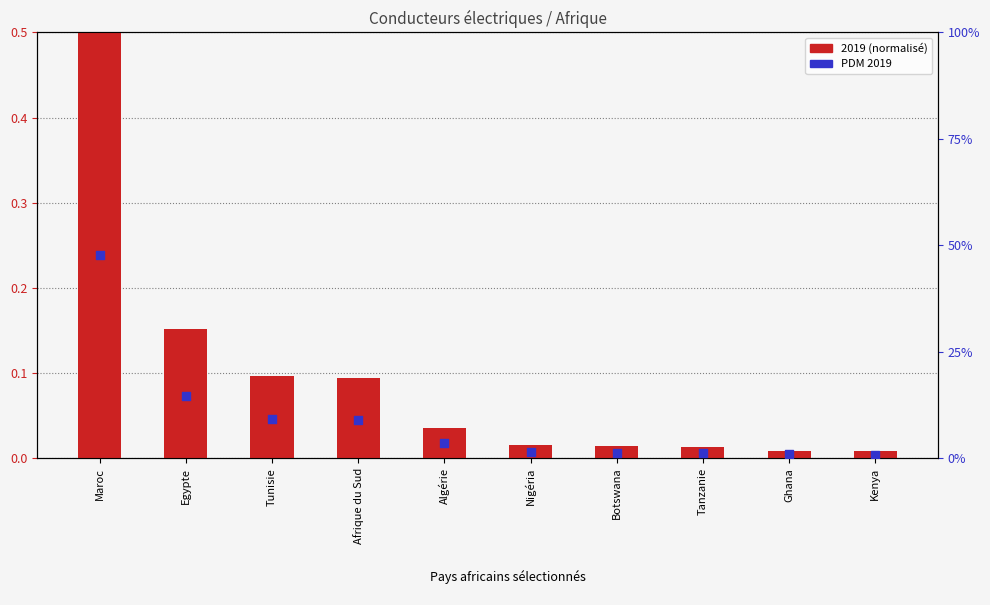

Which series reaches the maximum Y coordinate?

2019 (normalisé)